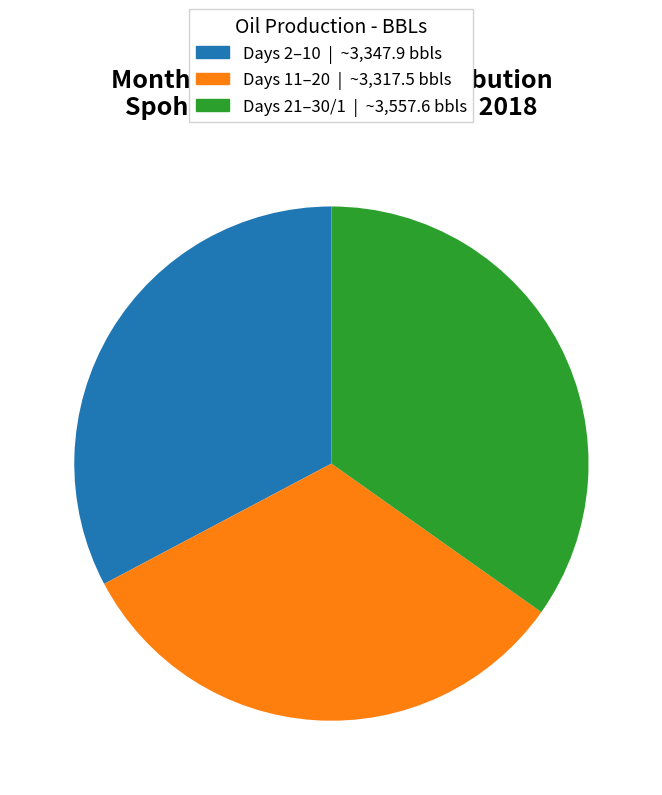

Does any single category account for the majority?

No